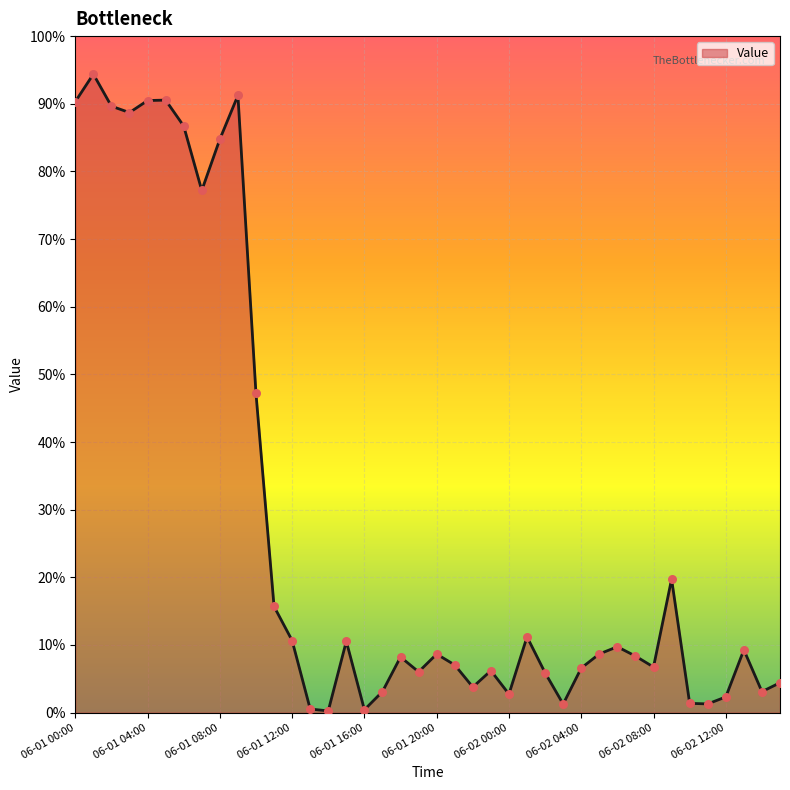

Does the chart have visible grid lines?

Yes